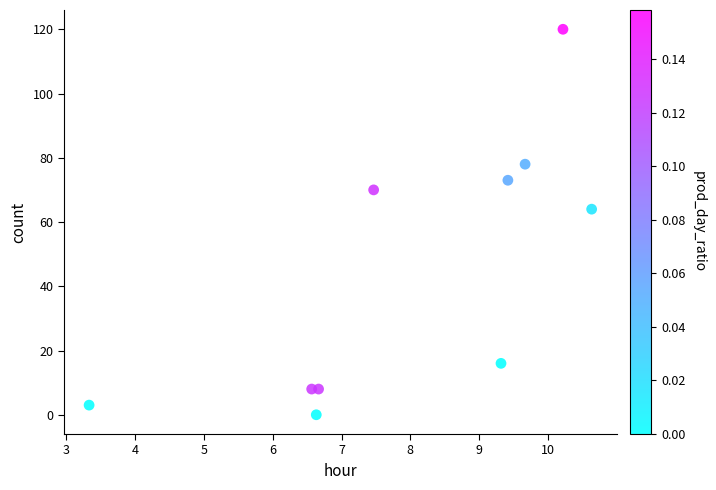

What Y value in the scatter plot is closest to 60?

64